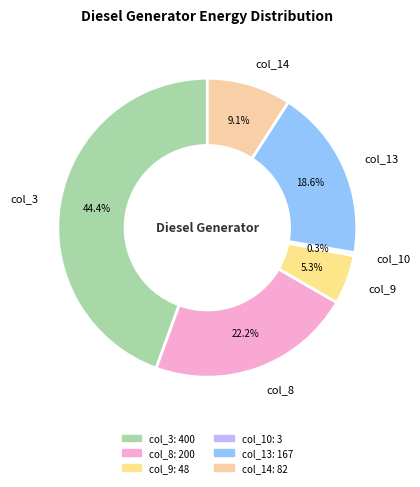

How many slices are in this pie chart?

6